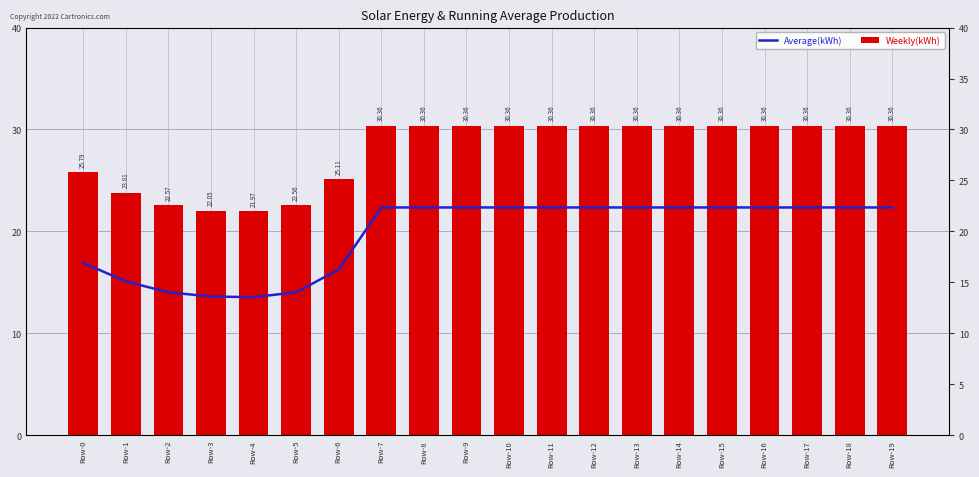

The value of Weekly(kWh) at Row-19 is 30.4. True or false?

True